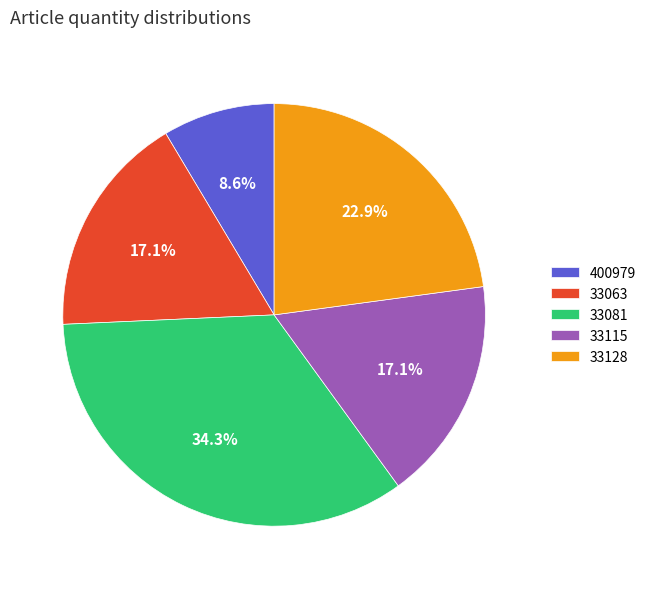

Which slice is the smallest?

400979